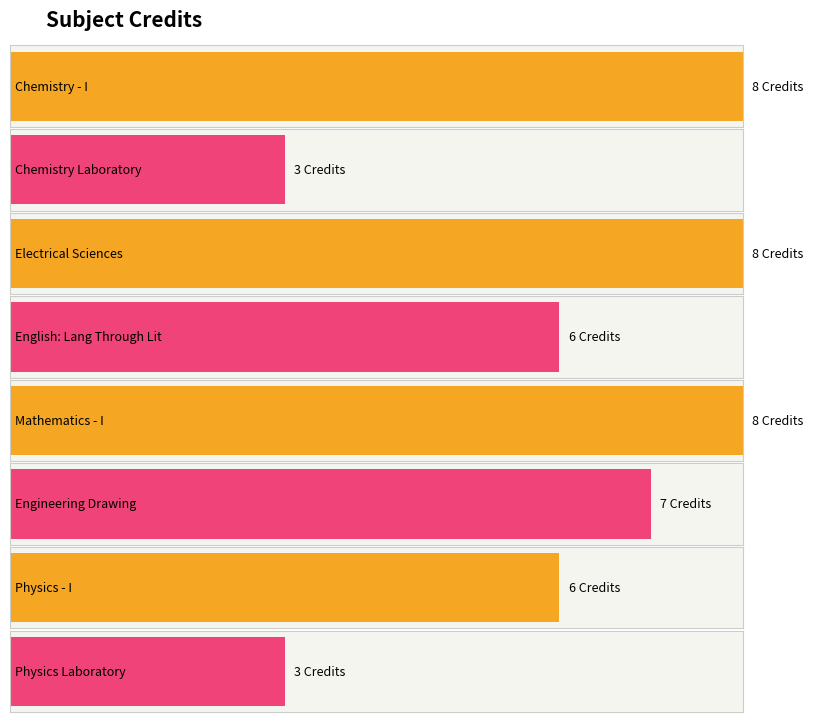

How many bars are there in total?

8